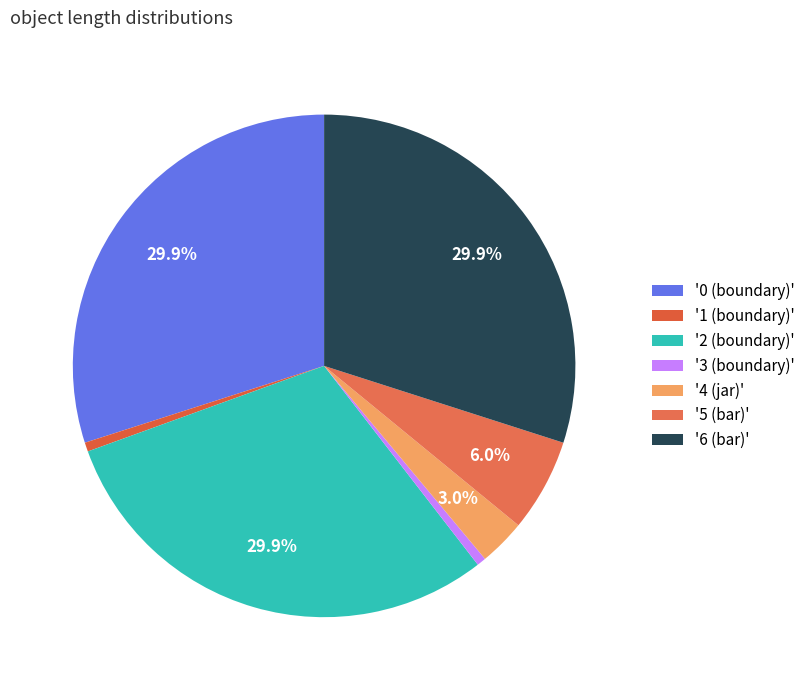

How many slices are in this pie chart?

7